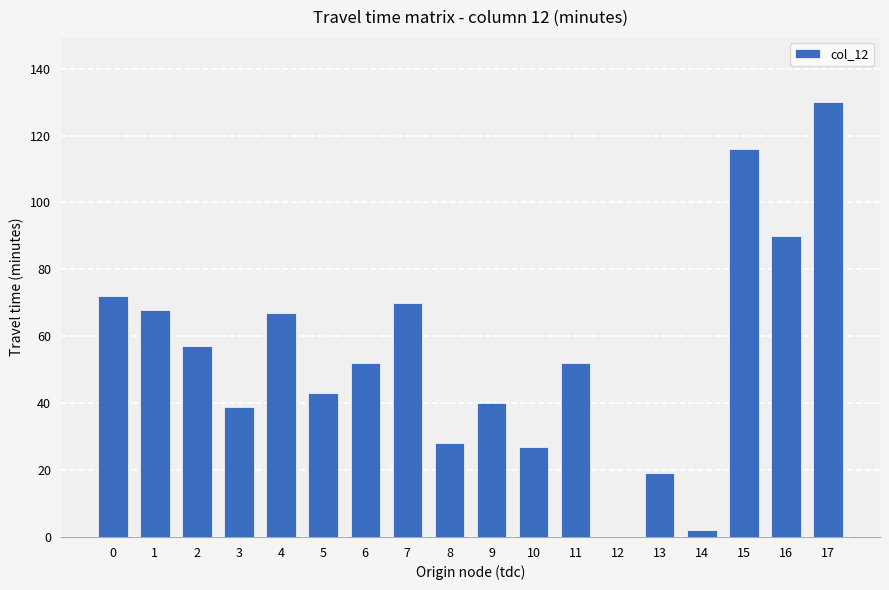

What is the ratio of the value at 4 to the value at 11?

1.3